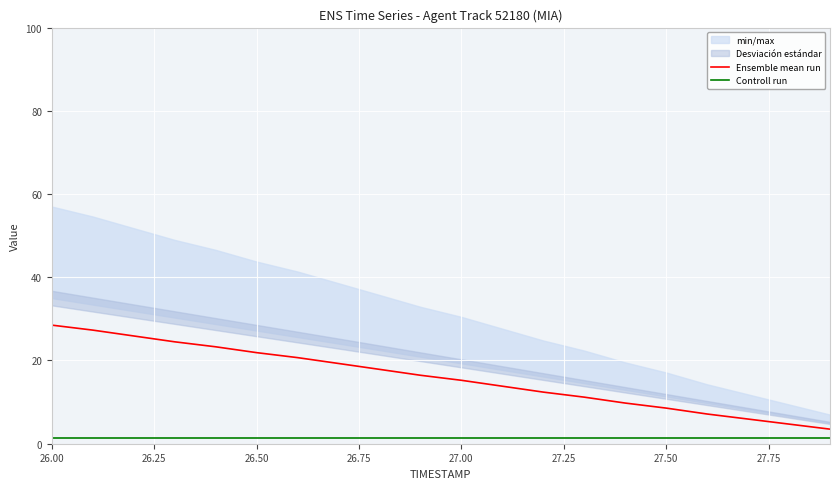

What is the highest value of the Ensemble mean run series?

28.5